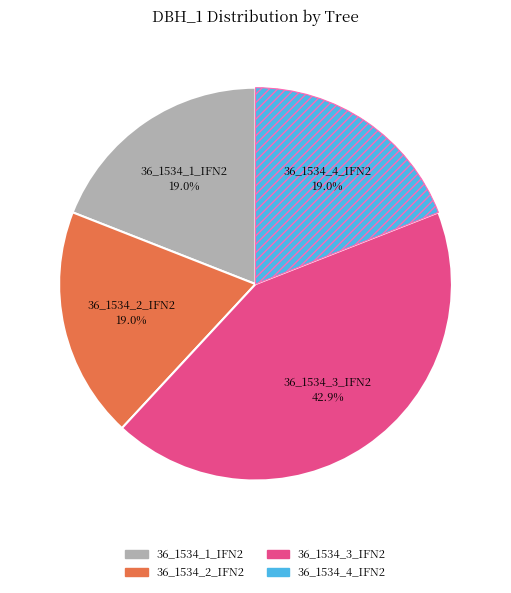

To the nearest percent, what portion does 36_1534_1_IFN2 represent?

19%